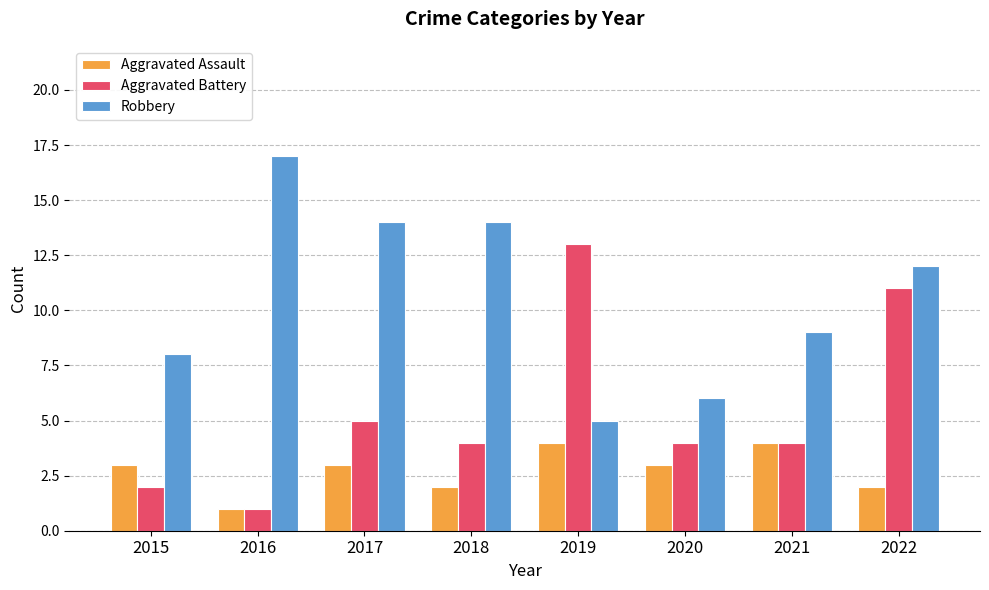

What is the sum of the Aggravated Battery values at 2017 and 2021?

9